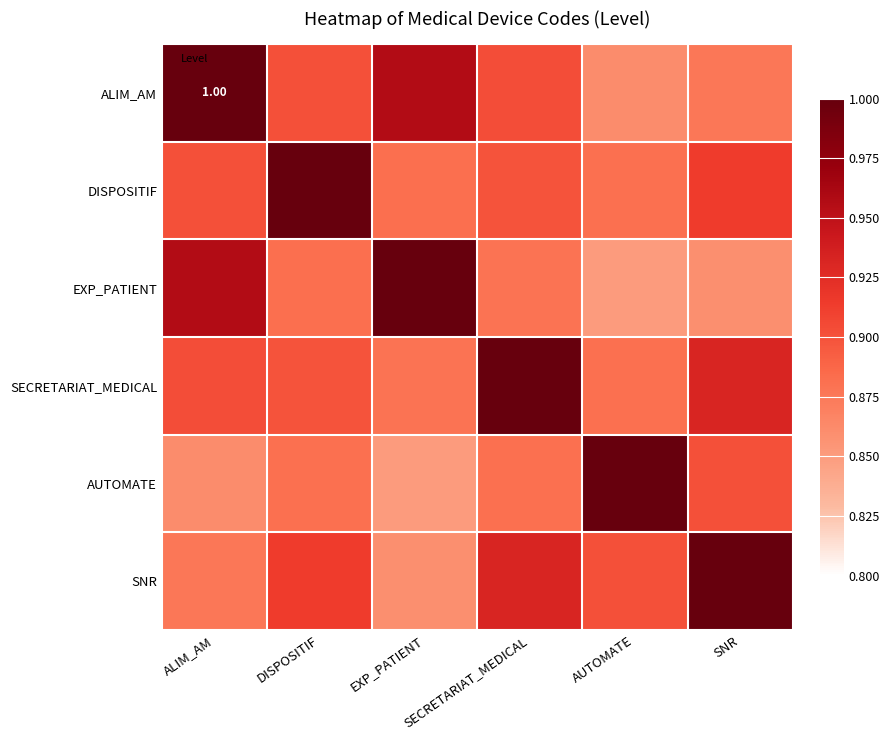

At ALIM_AM, list the series in order from smallest to largest.

AUTOMATE, SNR, DISPOSITIF, SECRETARIAT_MEDICAL, EXP_PATIENT, ALIM_AM